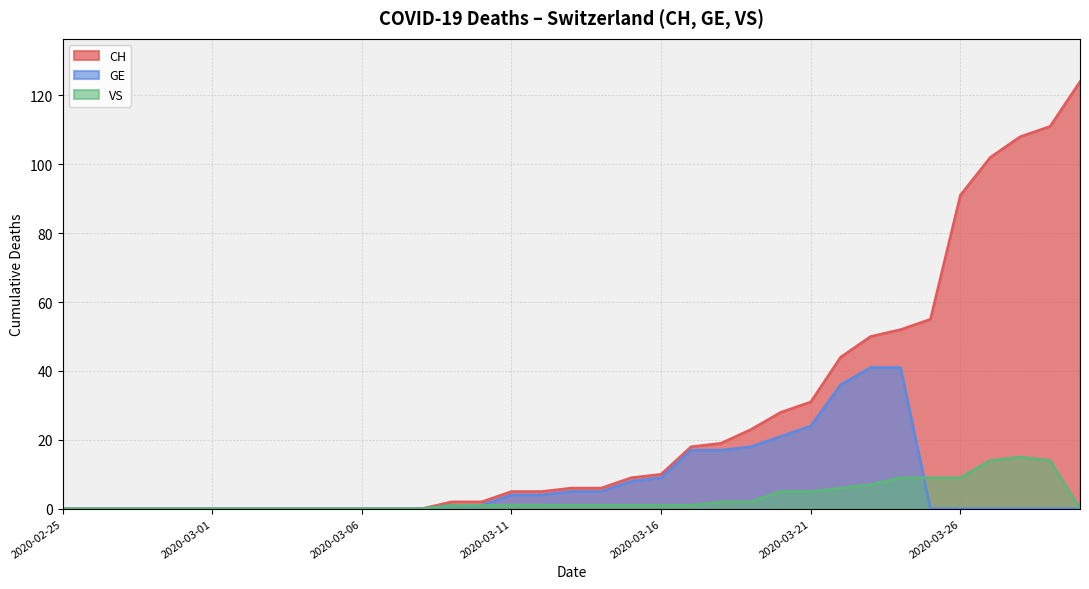

Which category has the lowest value in the CH series?

2020-02-25